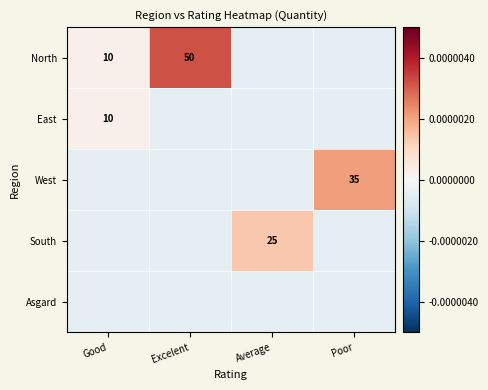

The West series shows 58.5 at Poor. True or false?

False